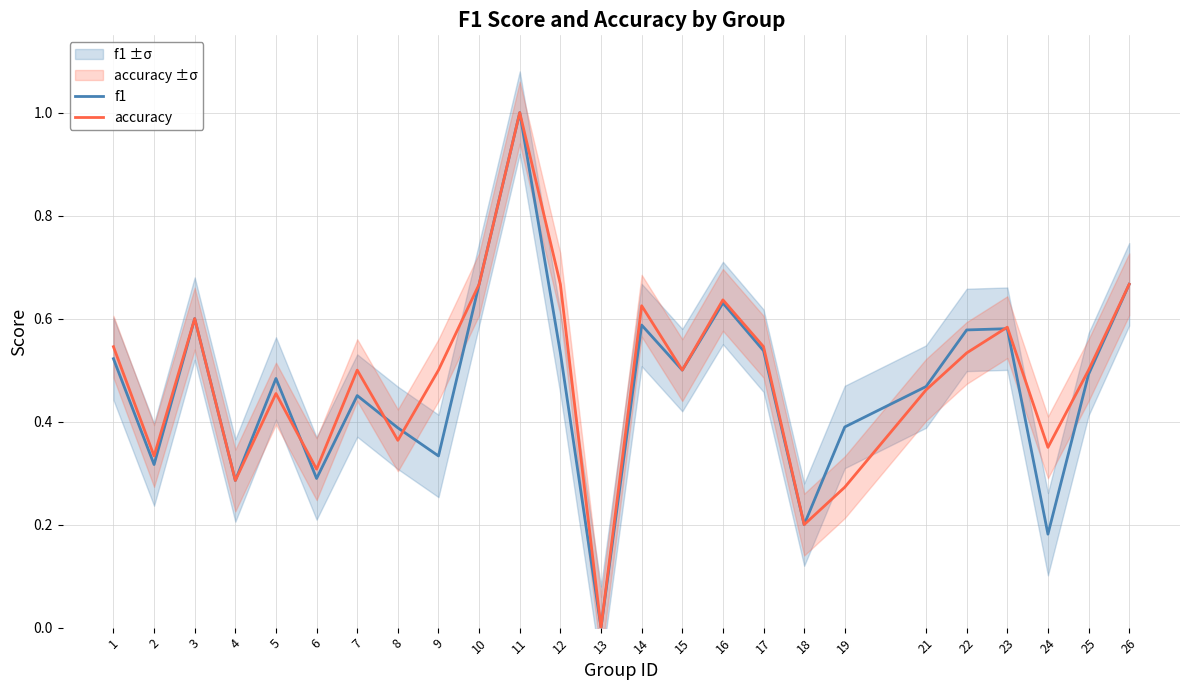

Is the value of f1 at 9 greater than the value of accuracy at 6?

Yes